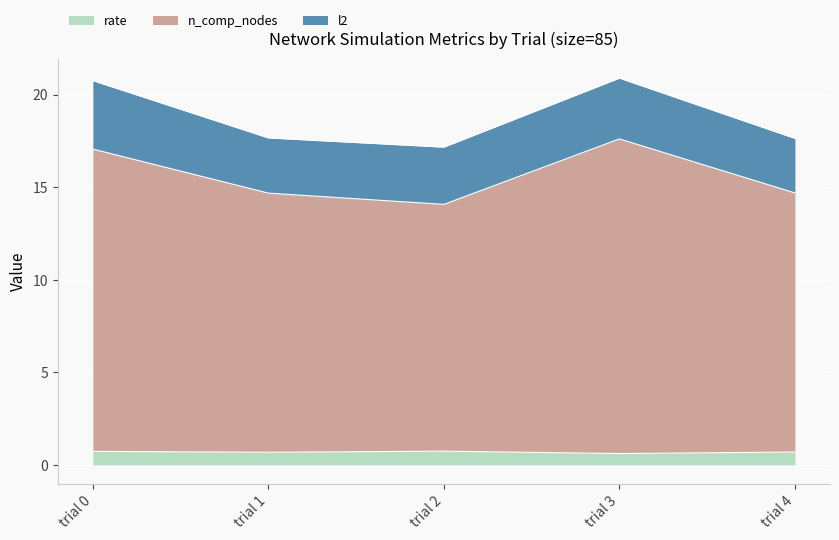

The value of rate at trial 2 is 0.7. True or false?

True